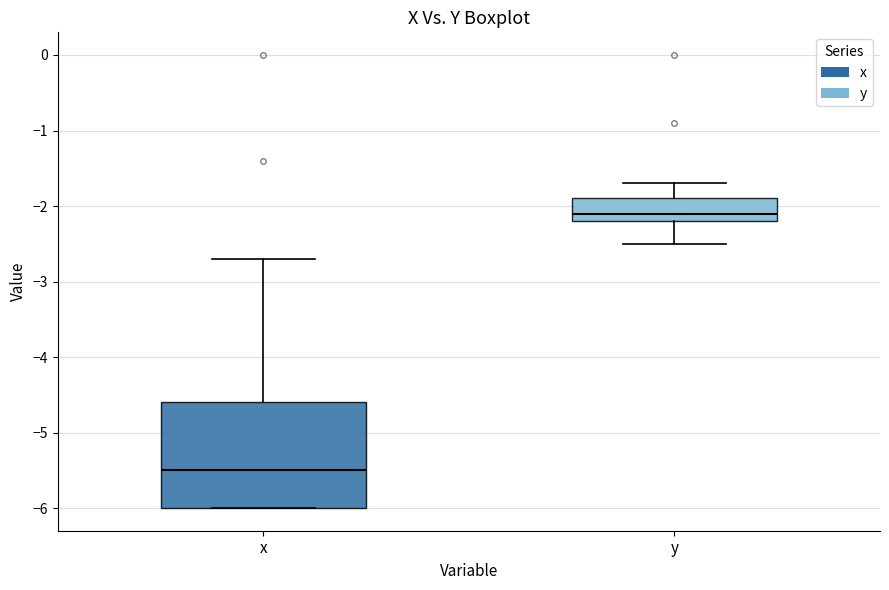

Which box is the tallest, from its lower edge to its upper edge?

x